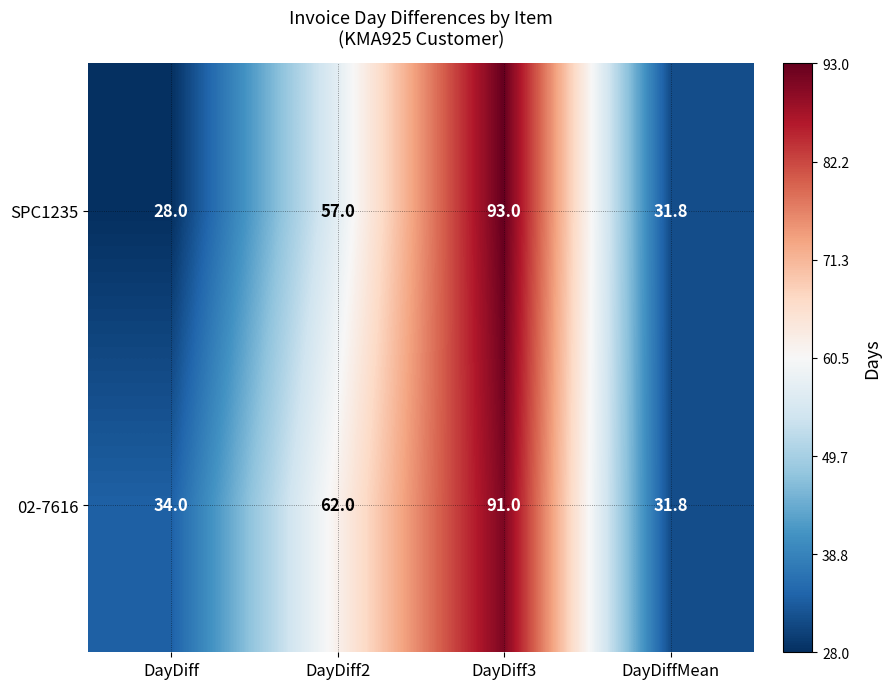

Reading right to left, transcribe all the data shown in this chart.

SPC1235: 31.8	93.0	57.0	28.0
02-7616: 31.8	91.0	62.0	34.0